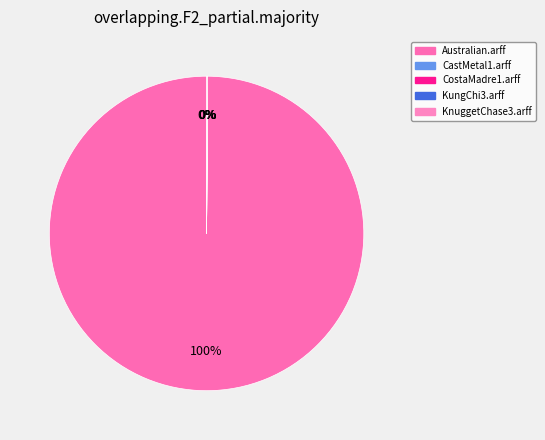

Rank the categories by value from highest to lowest.

Australian.arff, KnuggetChase3.arff, KungChi3.arff, CastMetal1.arff, CostaMadre1.arff